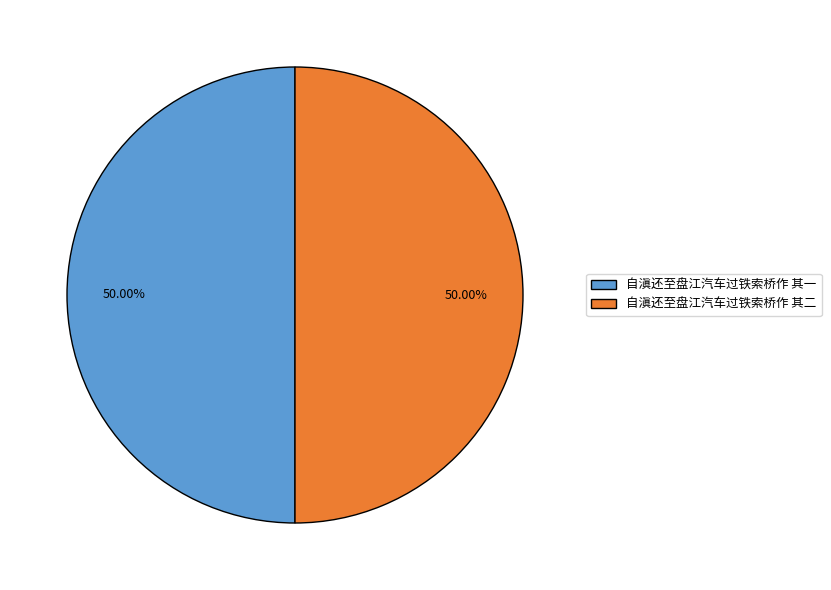

What is the ratio of the value at 自滇还至盘江汽车过铁索桥作 其一 to the value at 自滇还至盘江汽车过铁索桥作 其二?

1.0